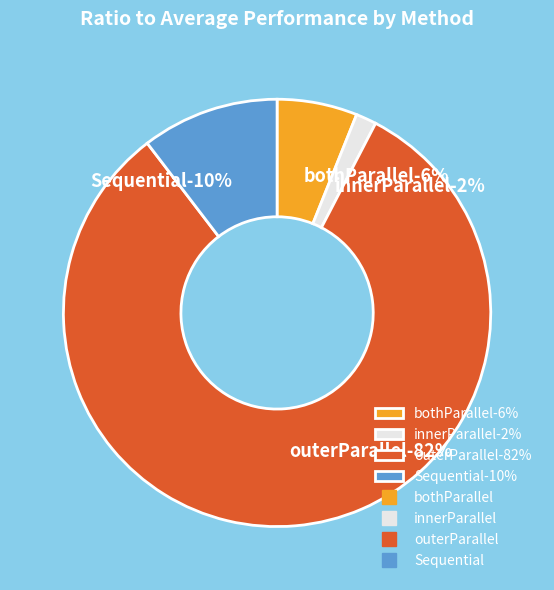

The innerParallel slice represents 15% of the pie. True or false?

False